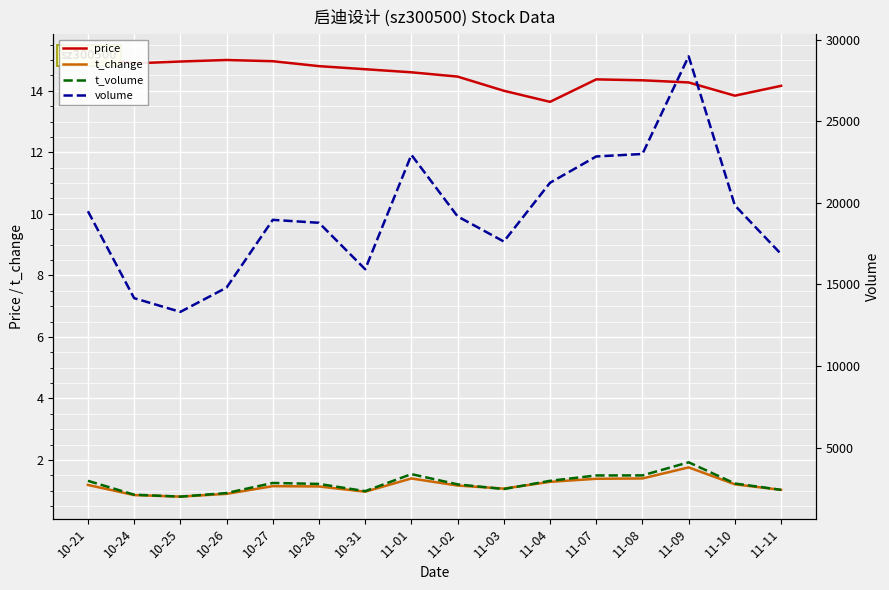

Which has a higher value, 11-01 or 10-24?

10-24